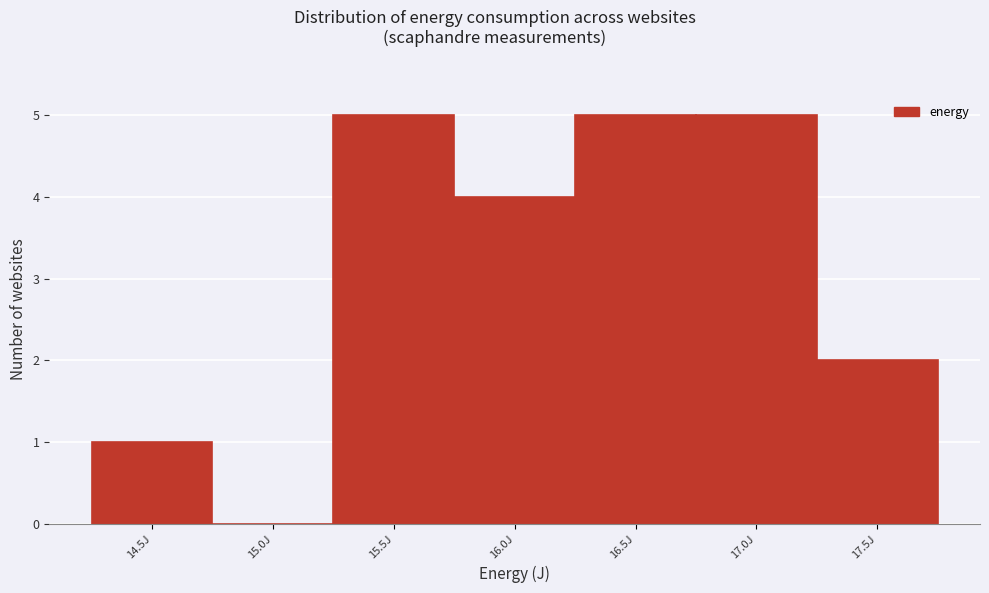

Reading left to right, transcribe all the data shown in this chart.

14.5J=1	15.0J=0	15.5J=5	16.0J=4	16.5J=5	17.0J=5	17.5J=2